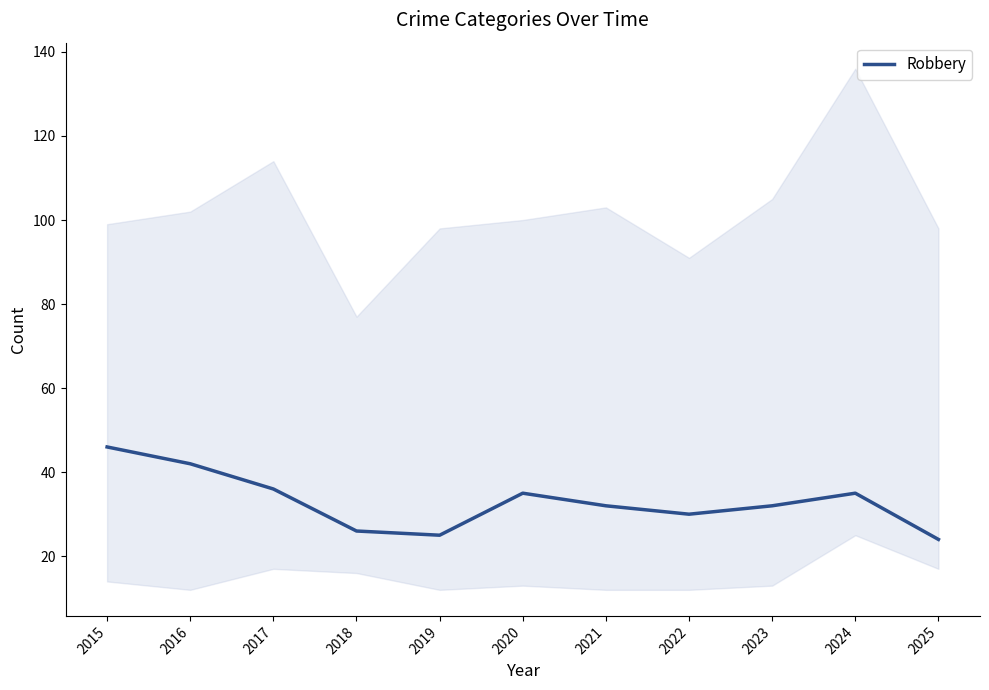

How many lines are shown in the chart?

1